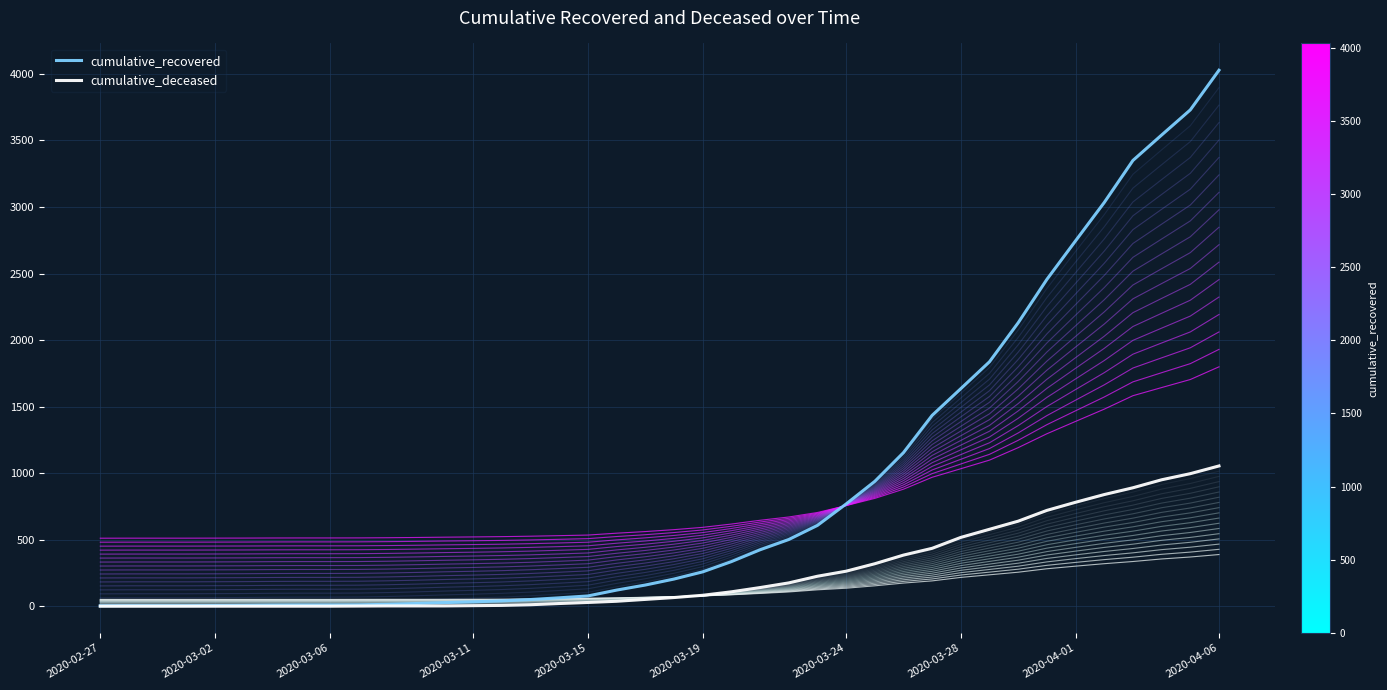

Which series has the largest total across all categories?

cumulative_recovered